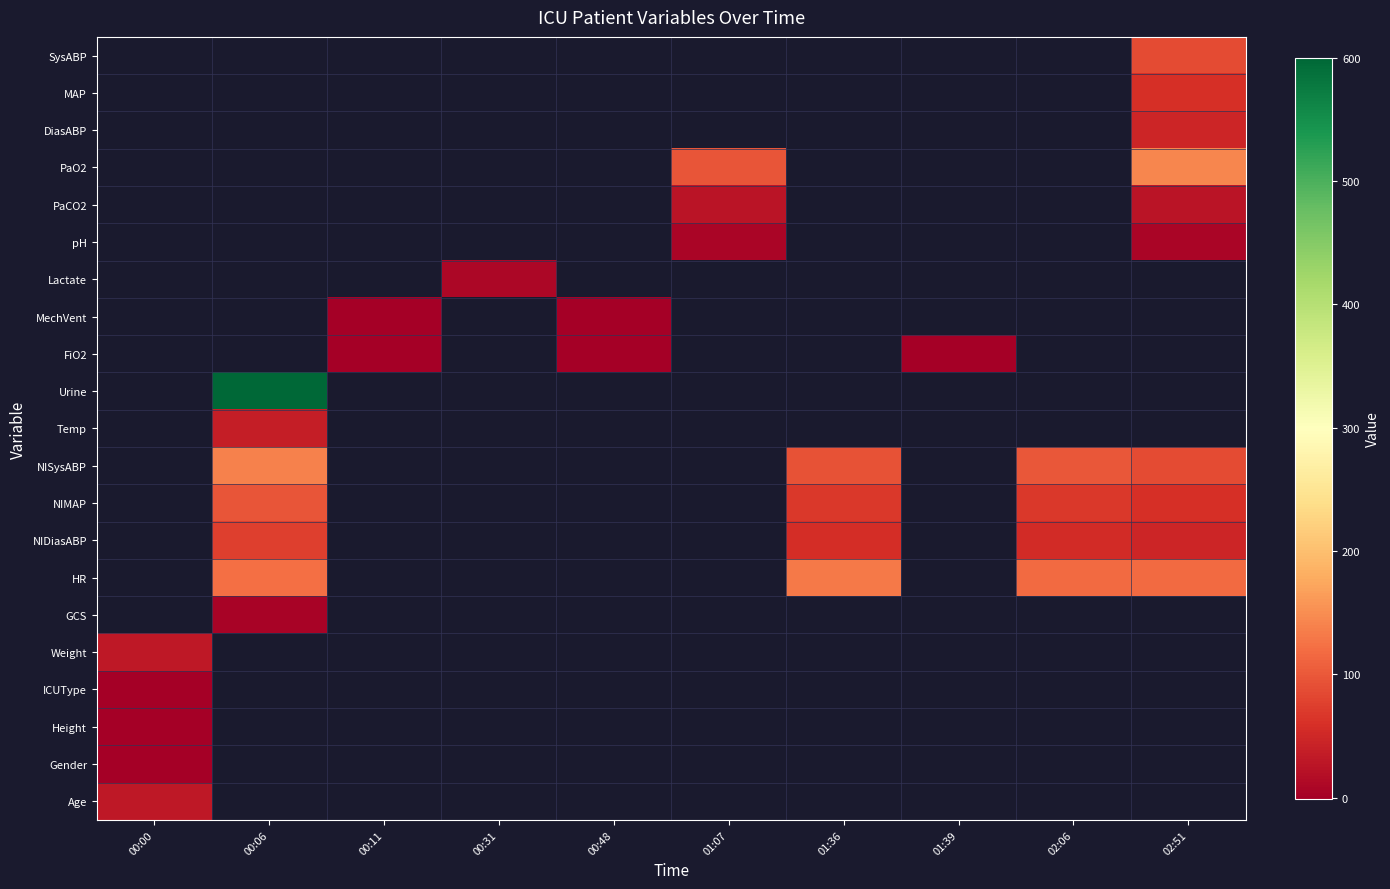

How many positive values does the Temp series have?

1